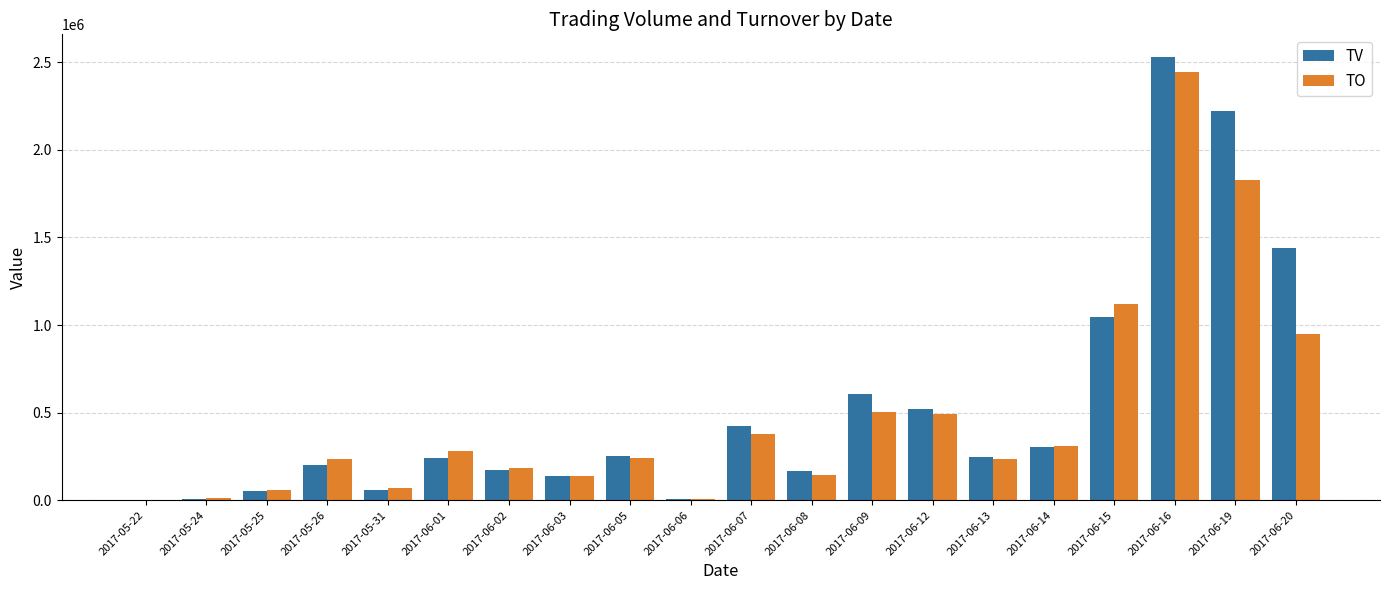

What is the average value of the TV series?

531850